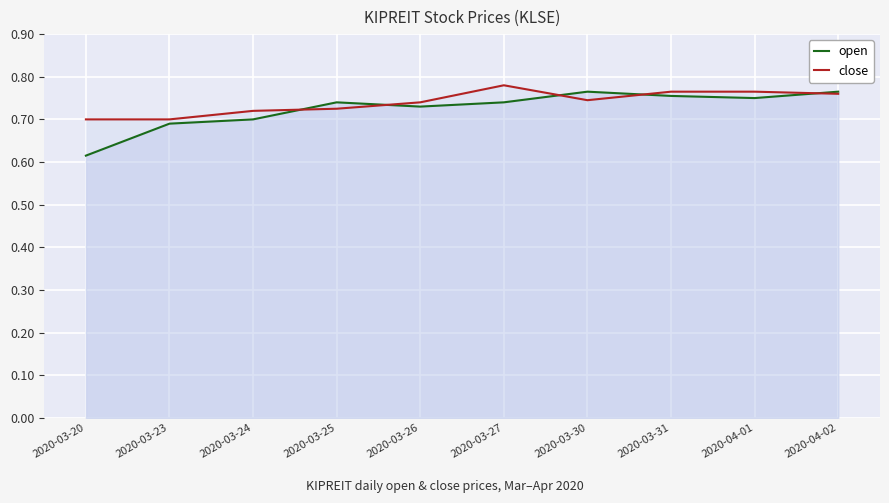

What is the label of the 7th point from the right?

2020-03-25